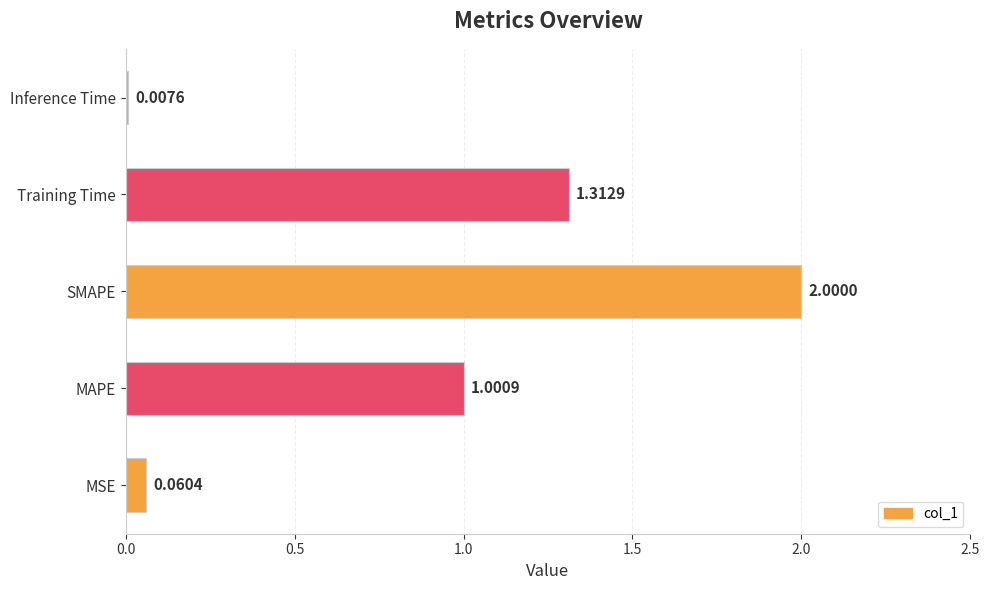

What is the difference between the values at SMAPE and MSE?

1.9